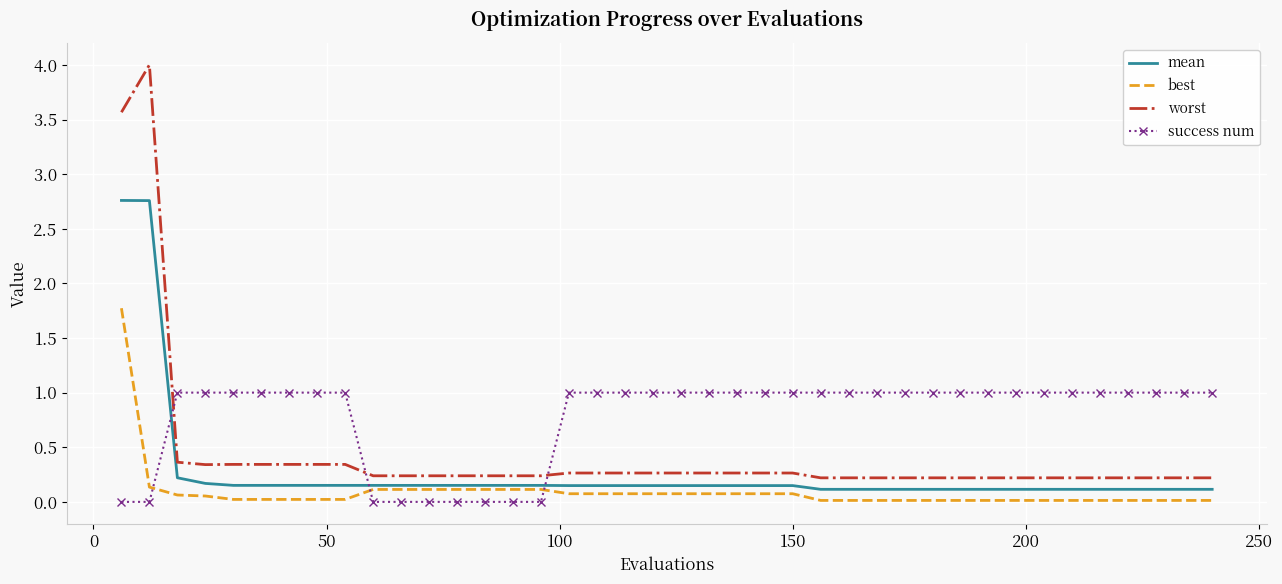

Which series ends up on top after the final intersection of success num and worst?

success num